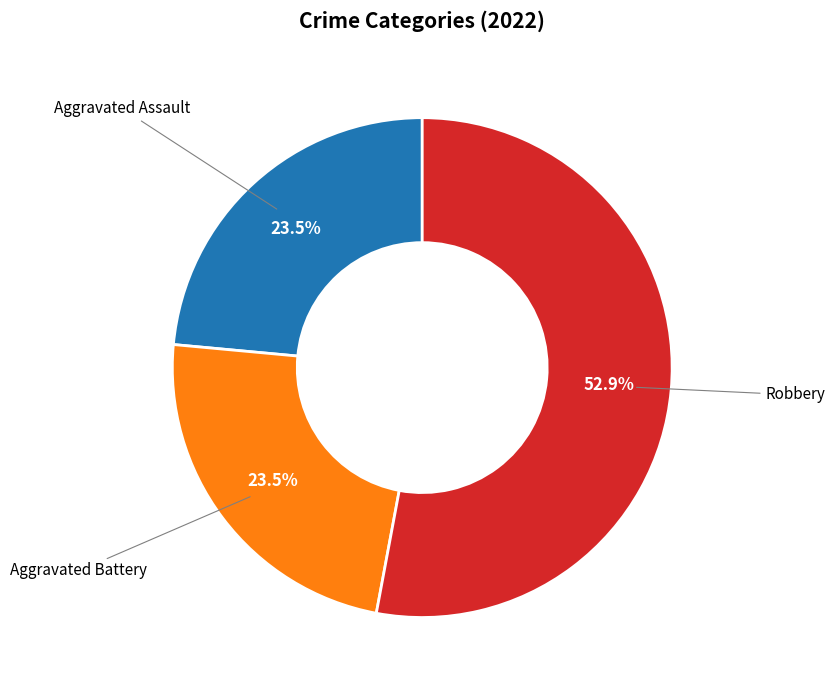

Is there a majority slice in this chart?

Yes